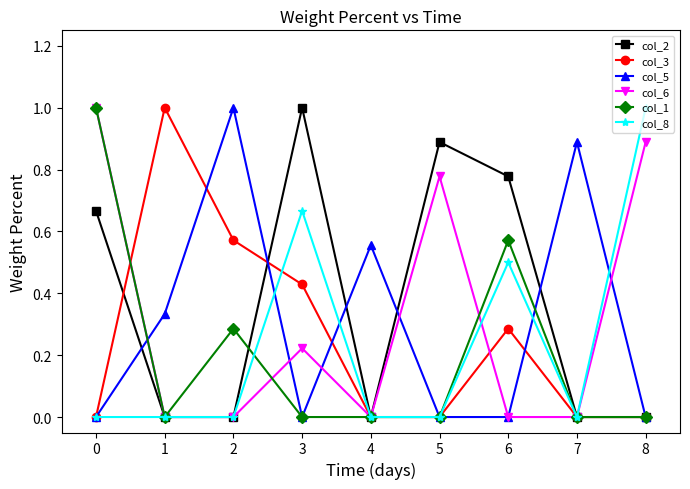

True or false: col_5 and col_2 cross at least once.

True